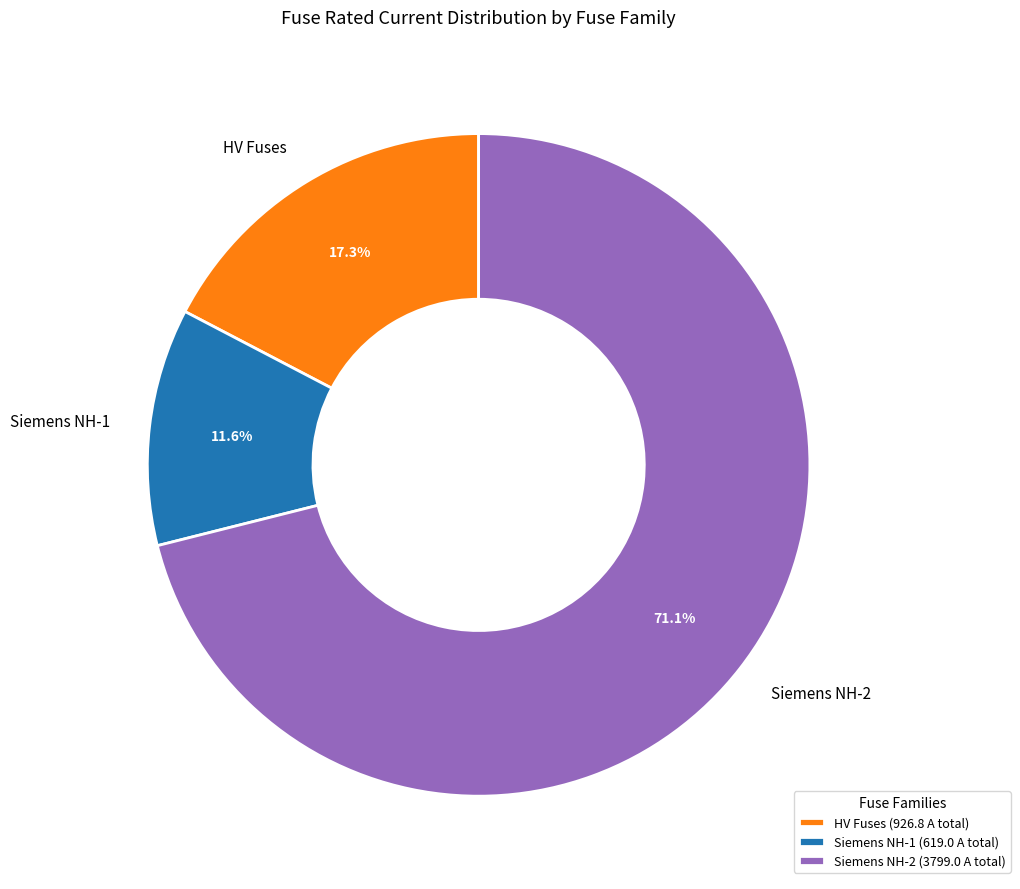

Approximately how many times larger is the value at Siemens NH-2 compared to Siemens NH-1?

6.1